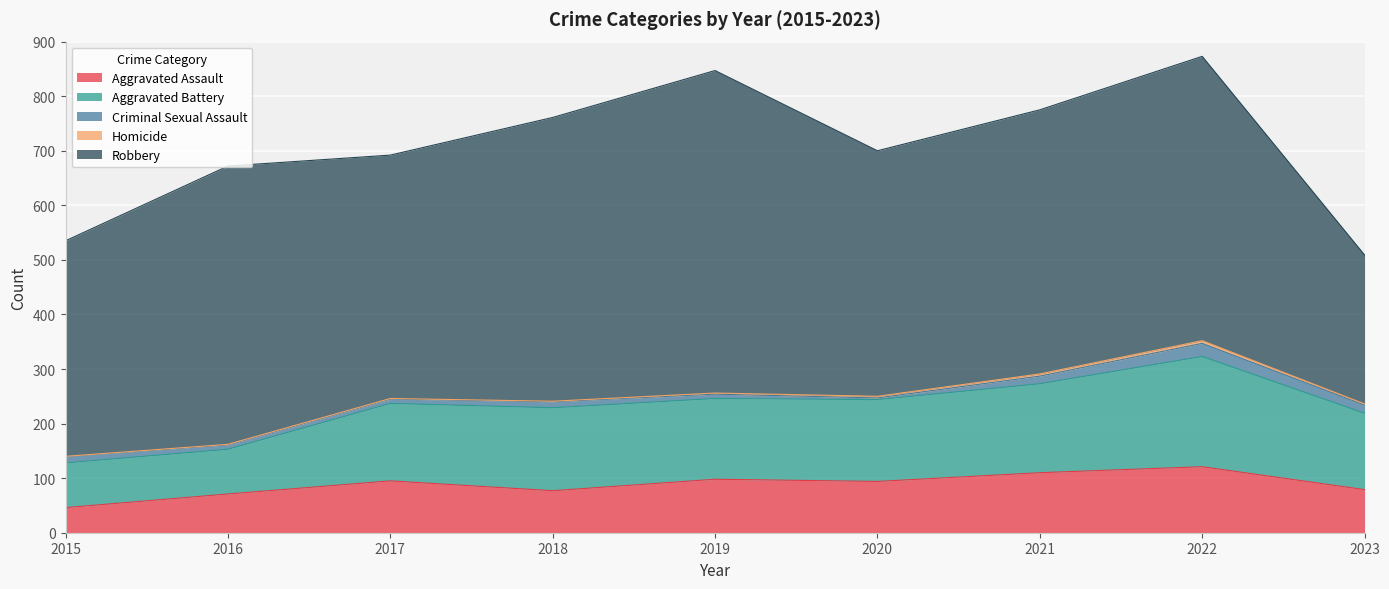

Reading left to right, extract all data points from this chart.

Aggravated Assault: 46	71	95	77	98	94	110	121	79
Aggravated Battery: 82	82	142	152	148	150	163	202	140
Criminal Sexual Assault: 12	8	8	11	8	3	14	24	15
Homicide: 0	1	1	1	2	3	4	5	2
Robbery: 395	510	446	520	591	450	484	521	273